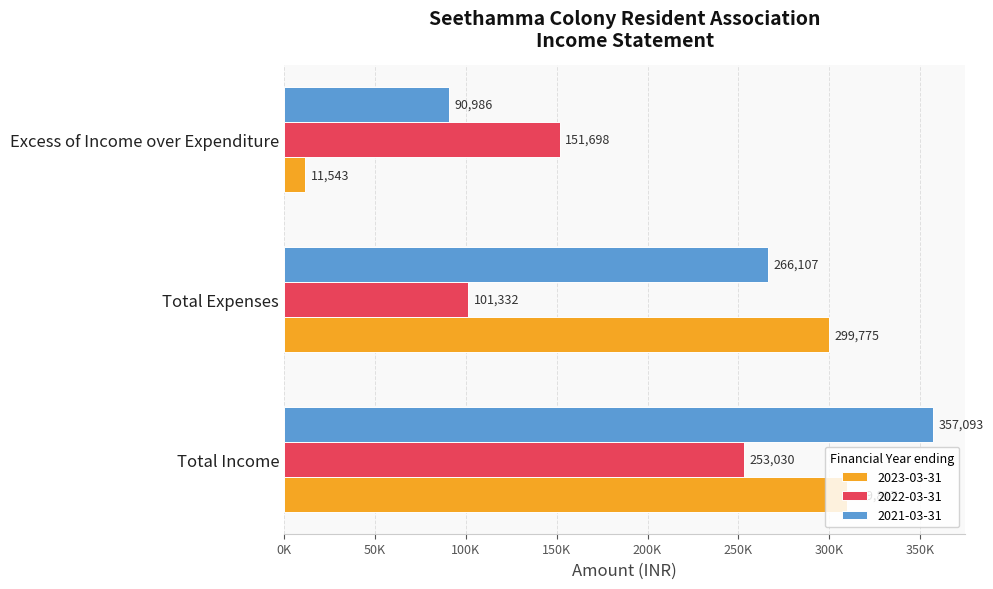

The value of 2023-03-31 at Excess of Income over Expenditure is 11542.7. True or false?

True